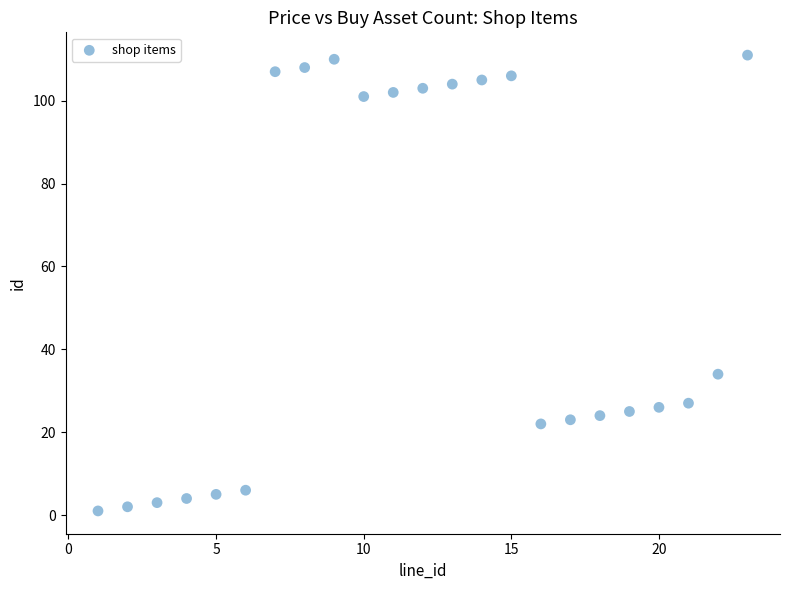

What Y value in the scatter plot is closest to 56?

34